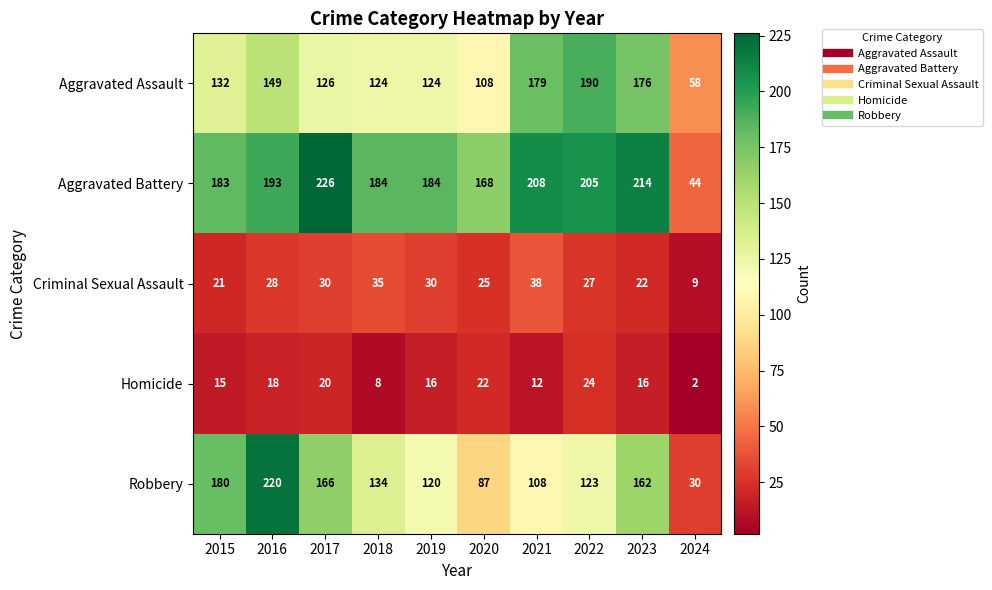

Count the number of data series in this chart.

5